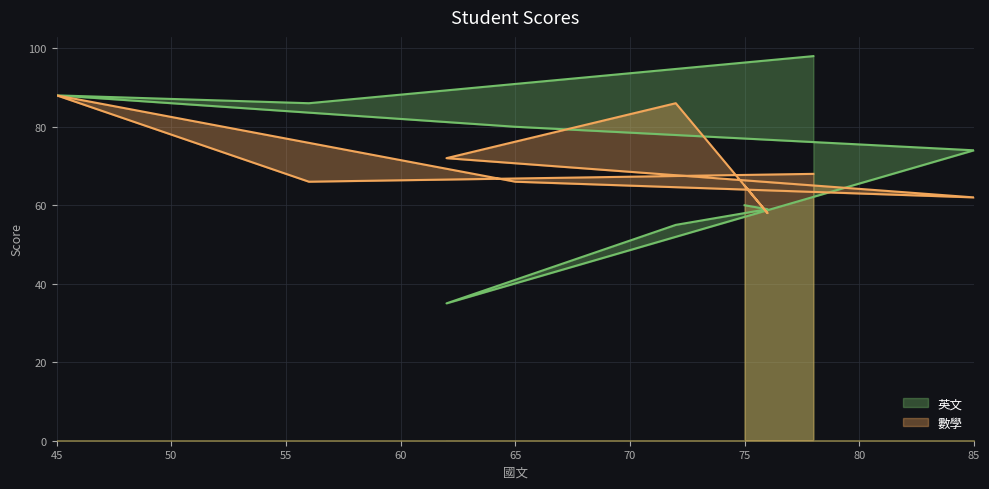

Between 78 and 76, which series saw the biggest shift?

英文